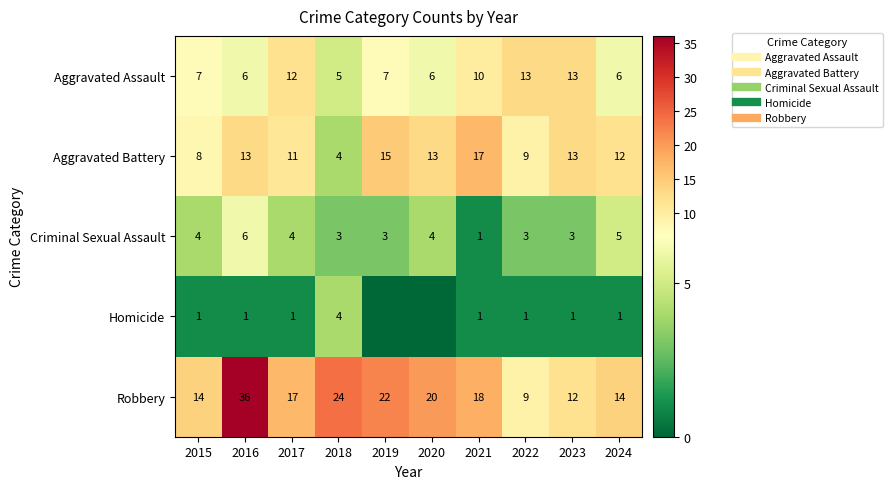

What is the difference between the maximum and minimum values in the Criminal Sexual Assault series?

5